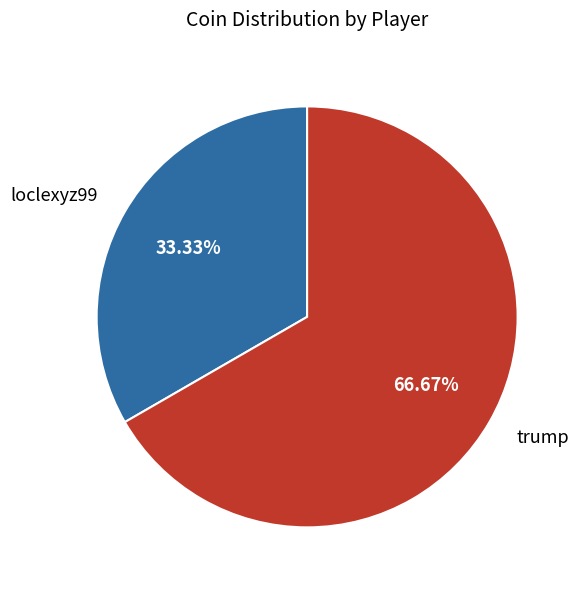

Which has a higher value, trump or loclexyz99?

trump